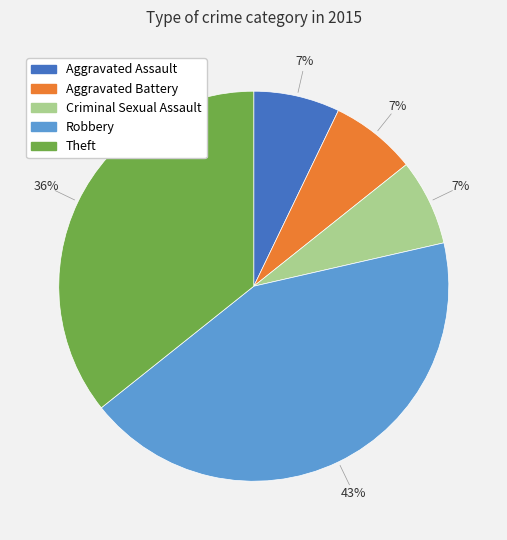

Approximately how many times larger is the value at Aggravated Assault compared to Aggravated Battery?

1.0